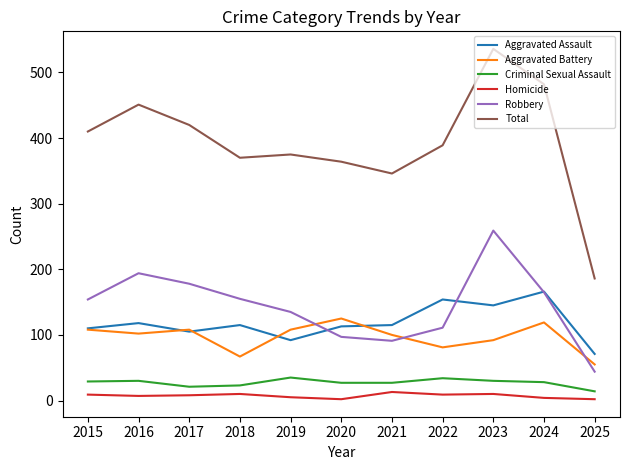

What is the greatest value displayed?

536